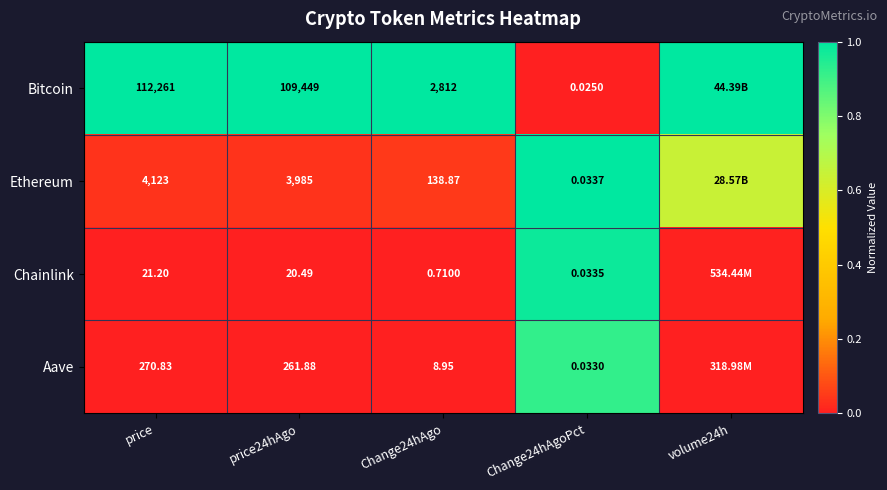

True or false: Aave has a value of 1.5 at Change24hAgoPct.

False